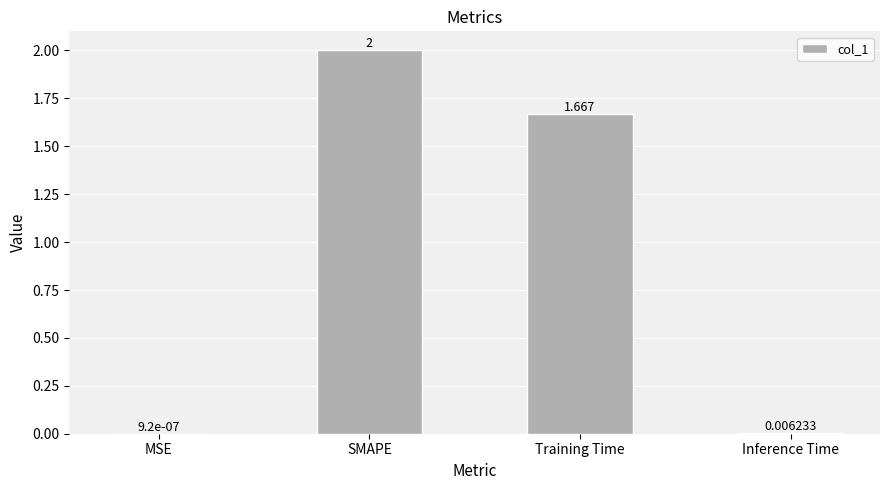

At which label is the value closest to 1?

Training Time